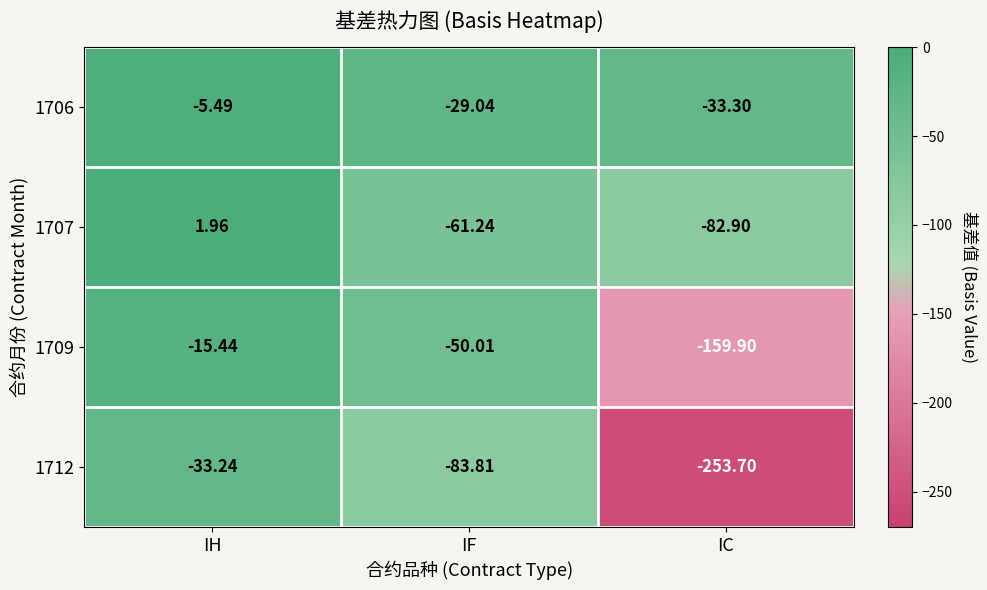

Is the value of 1709 at IH greater than the value of 1706 at IC?

Yes